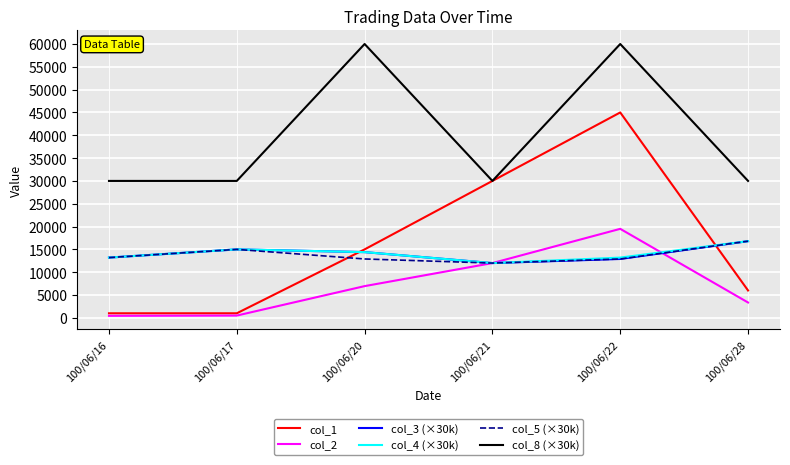

True or false: col_8 (×30k) and col_2 cross at least once.

False